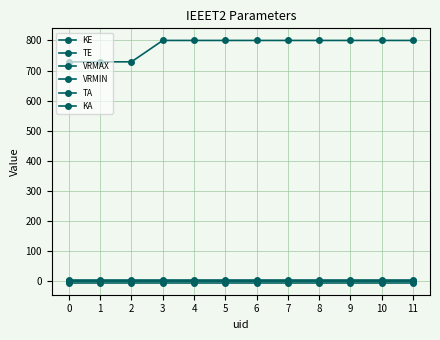

True or false: TE has more than 2 interior local peaks.

False